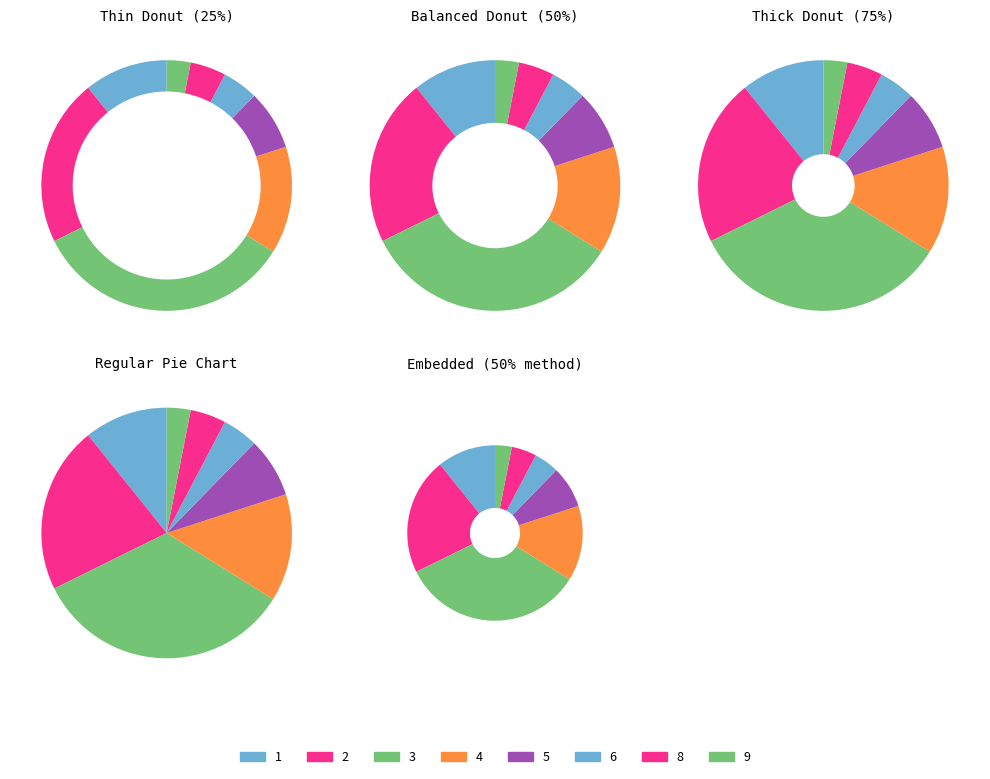

Combined, do 8 and 5 account for over 50%?

No